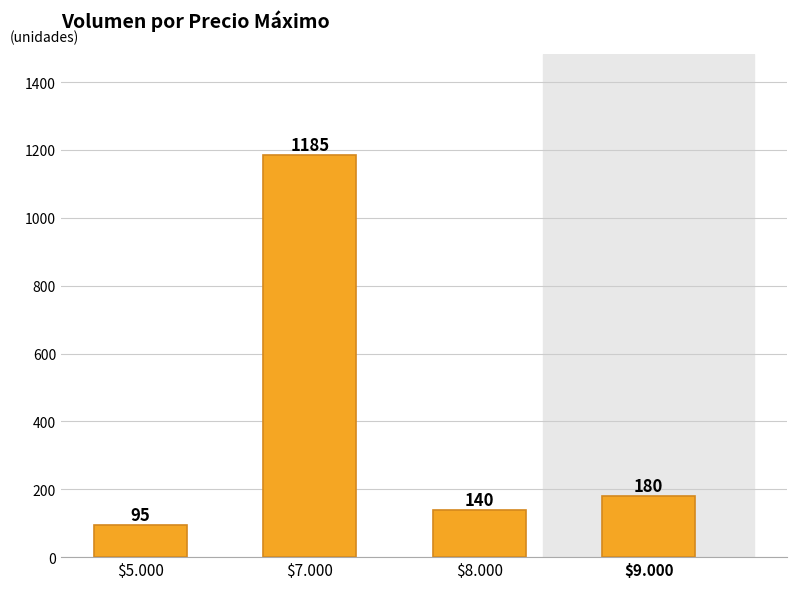

What is the ratio of the value at $7.000 to the value at $8.000?

8.5